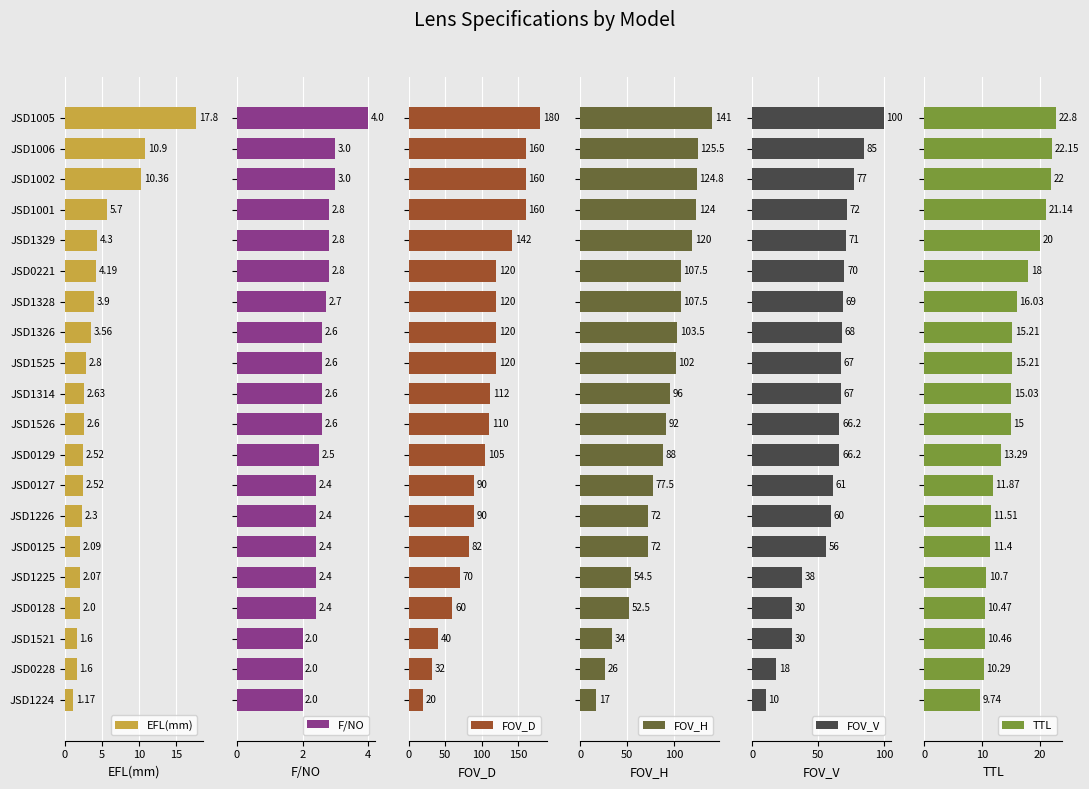

What is the difference between the second highest and minimum values in the FOV_D series?

140